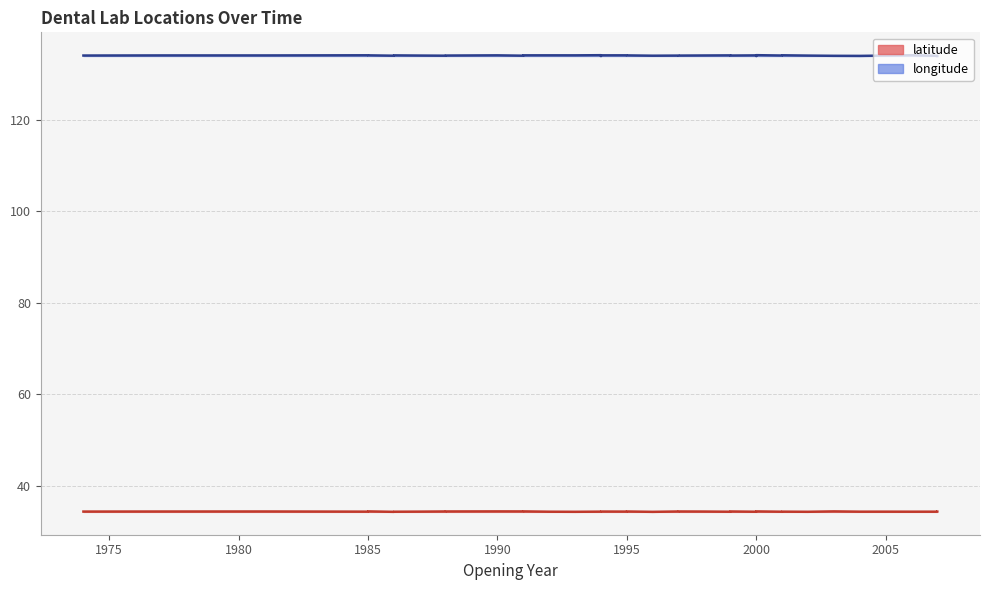

True or false: longitude and latitude cross at least once.

False